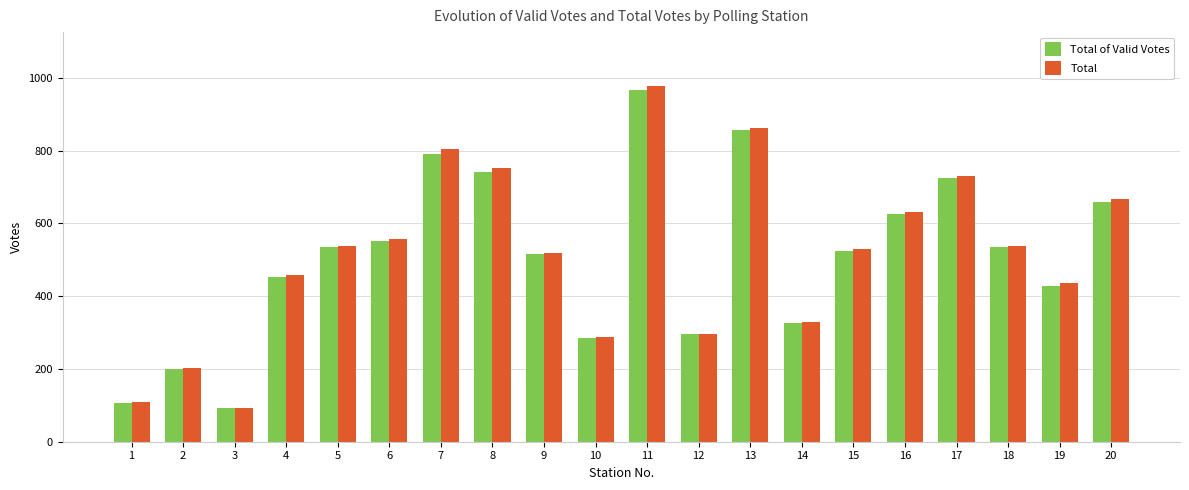

At which category is the sum across all series the highest?

11